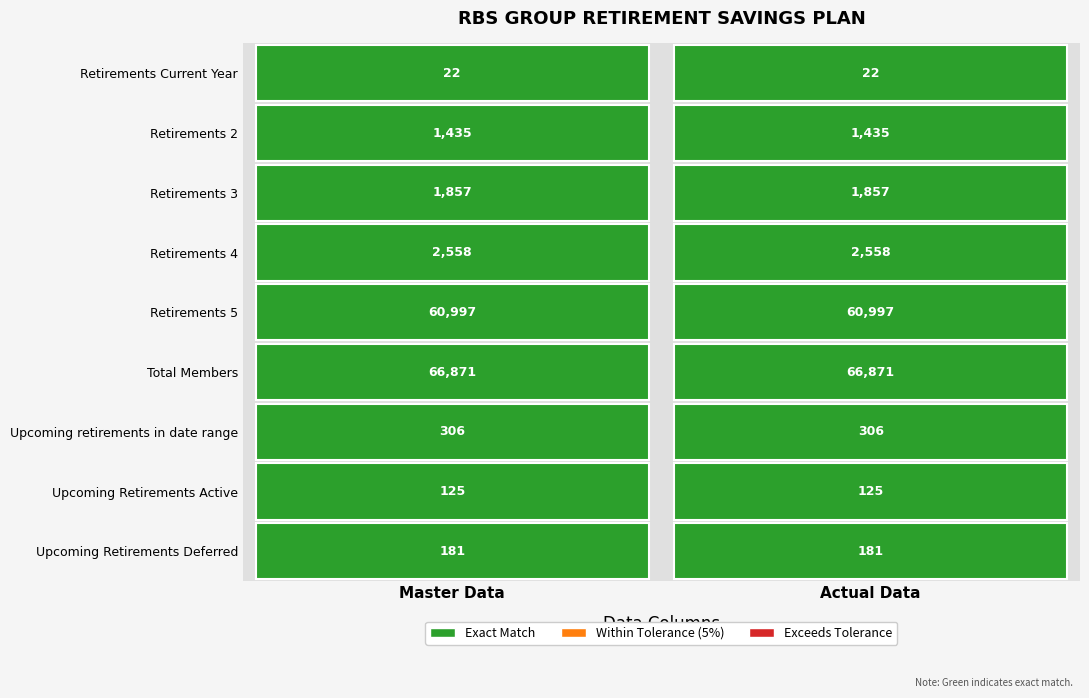

What is the maximum value shown in the chart?

66871